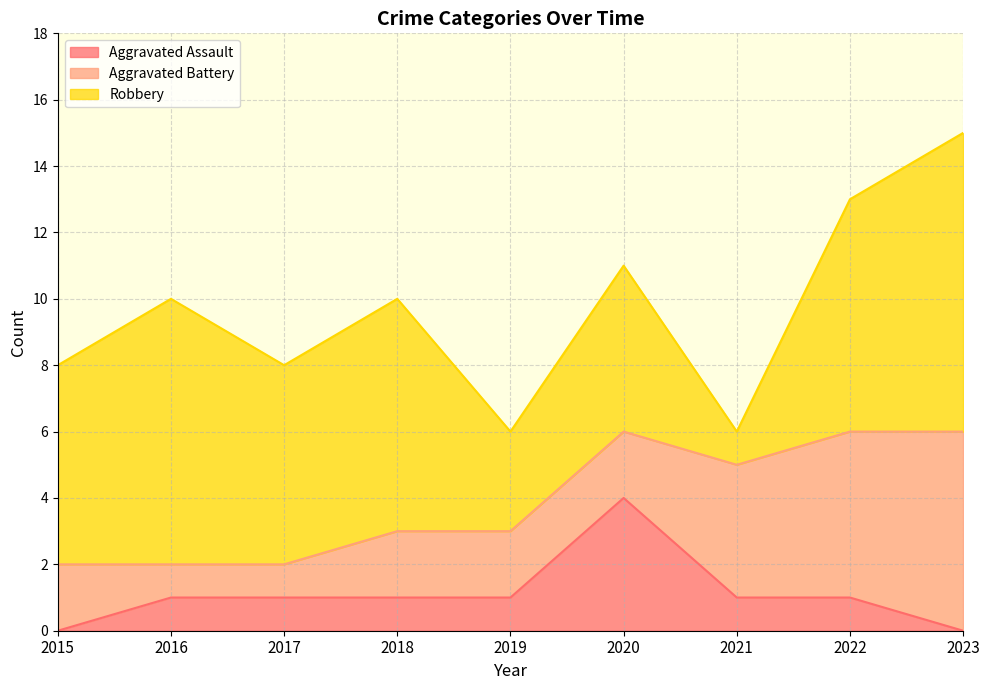

True or false: Aggravated Assault has a value of 1 at 2022.

True